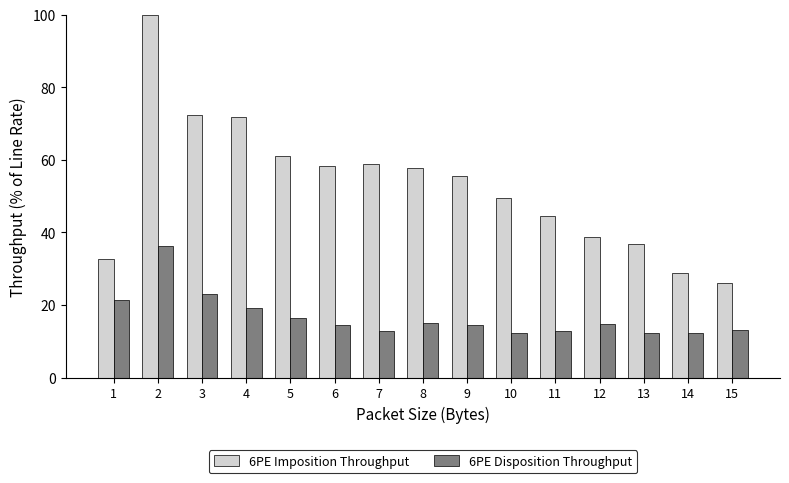

What is the difference between the maximum and minimum values in the 6PE Disposition Throughput series?

23.9